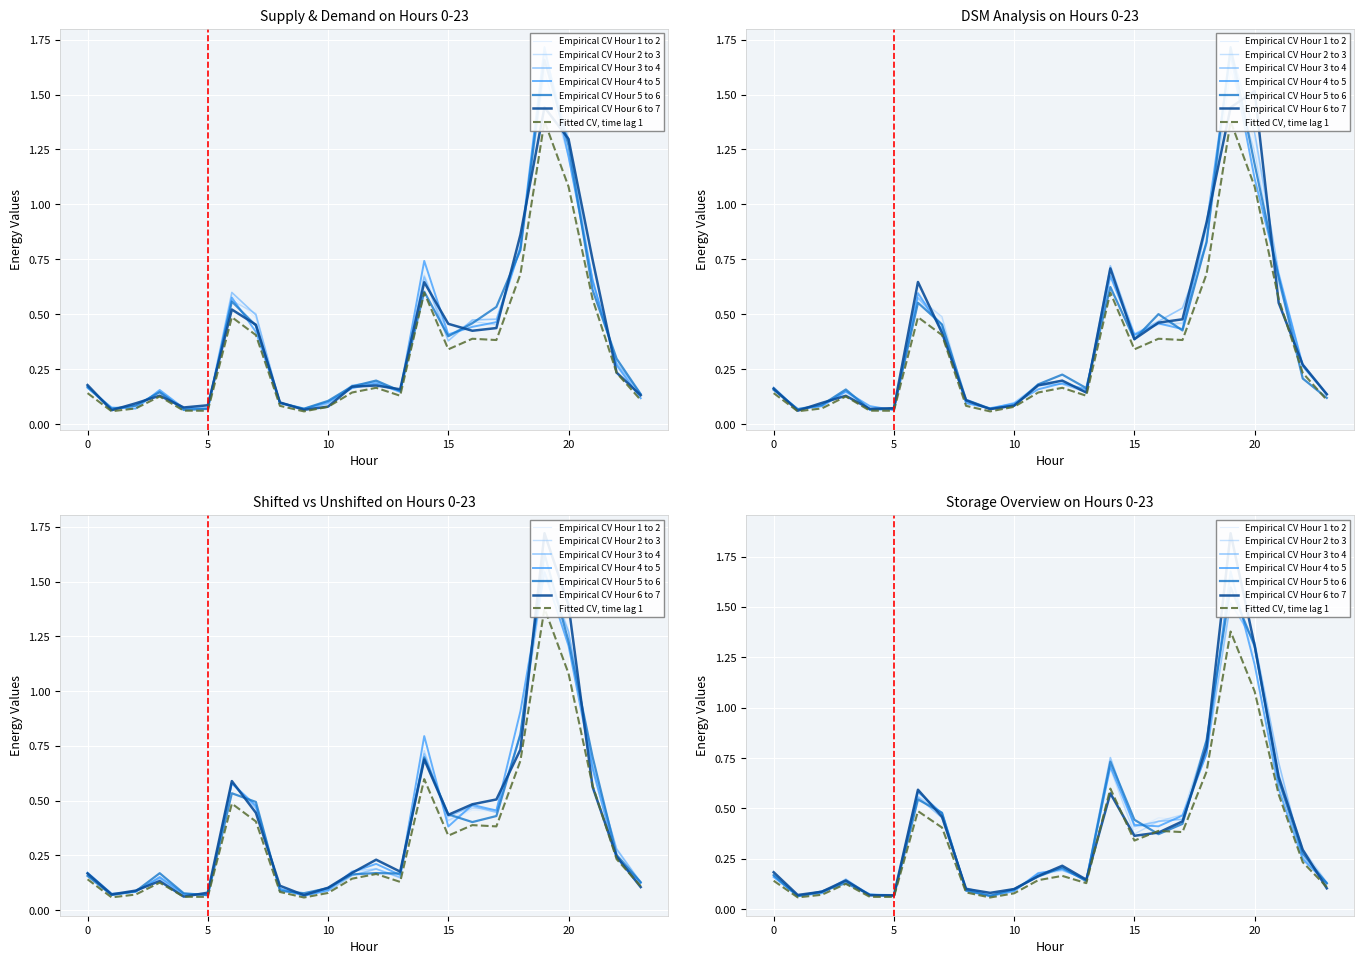

What is the average value of the Unshifted series?

0.3